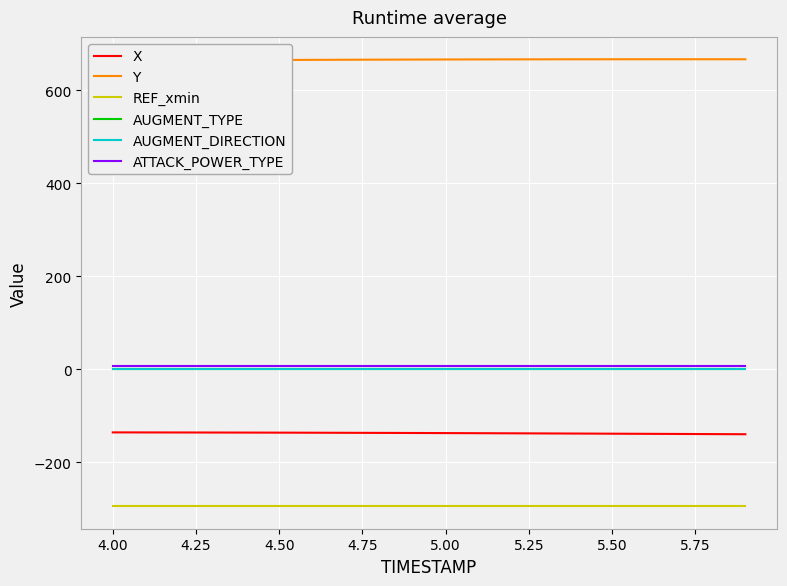

What is the label of the 17th point from the right?

4.50